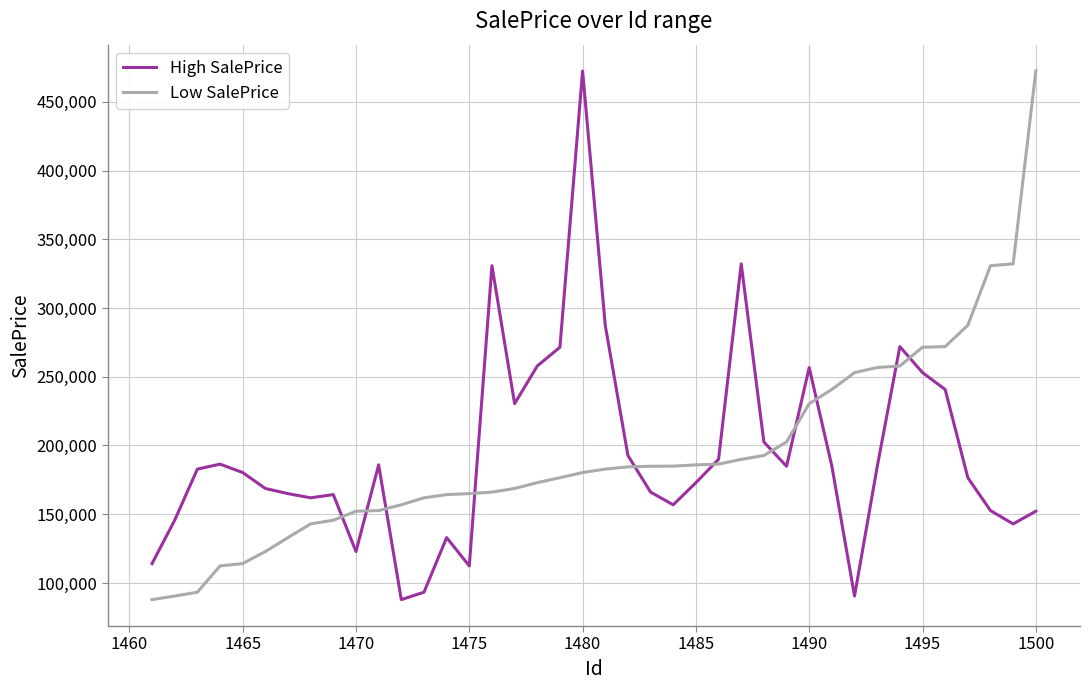

Count the number of data series in this chart.

2